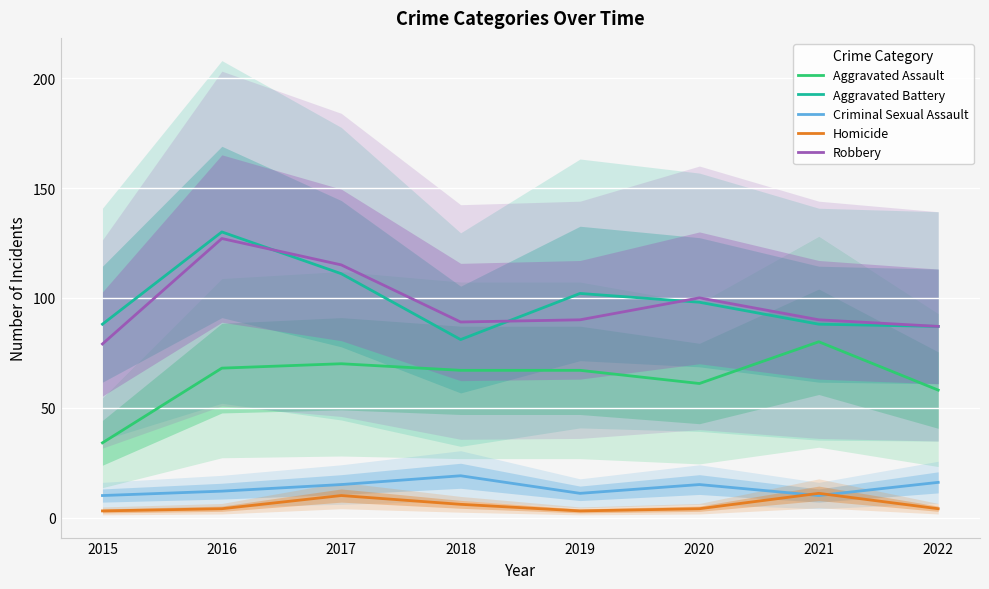

Where is the first local maximum for Robbery?

2016